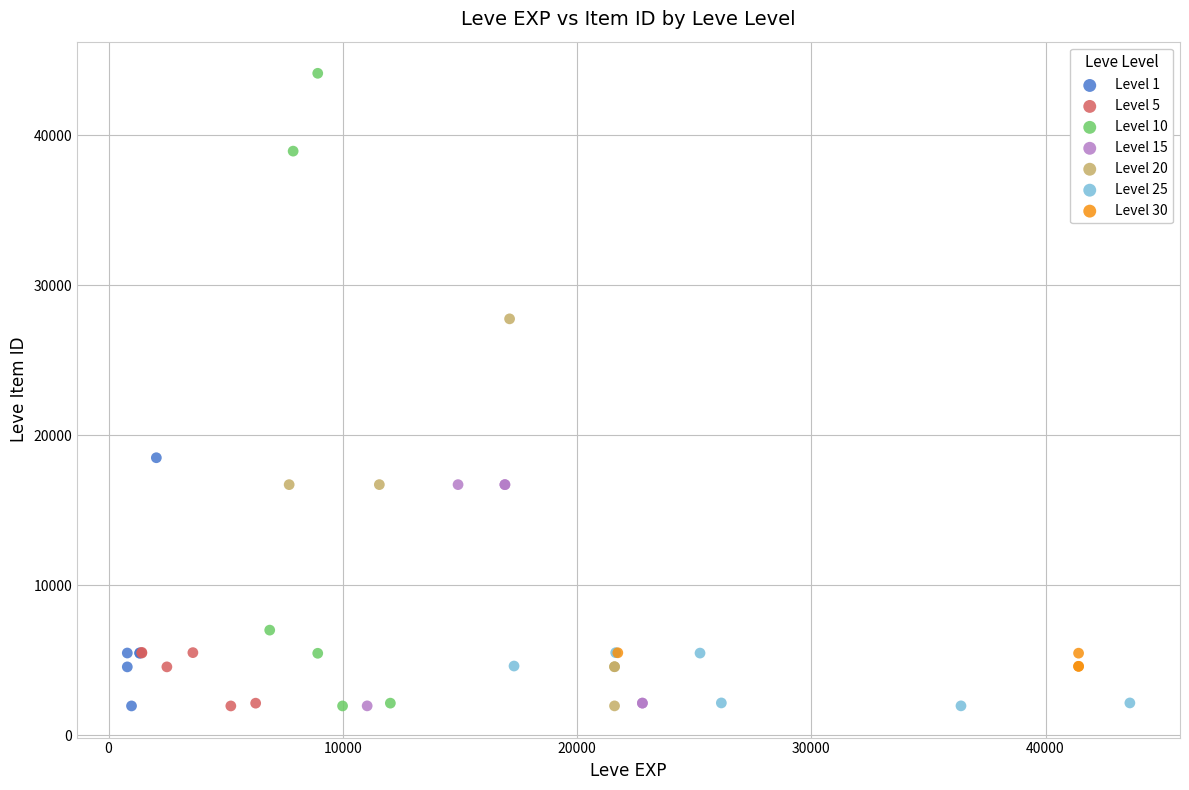

Which series contains the highest Y value?

Level 10